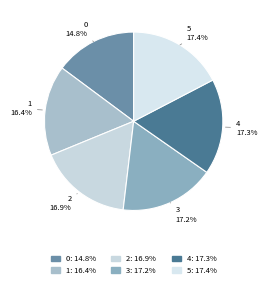

What portion of the pie excludes 5?

82.6%